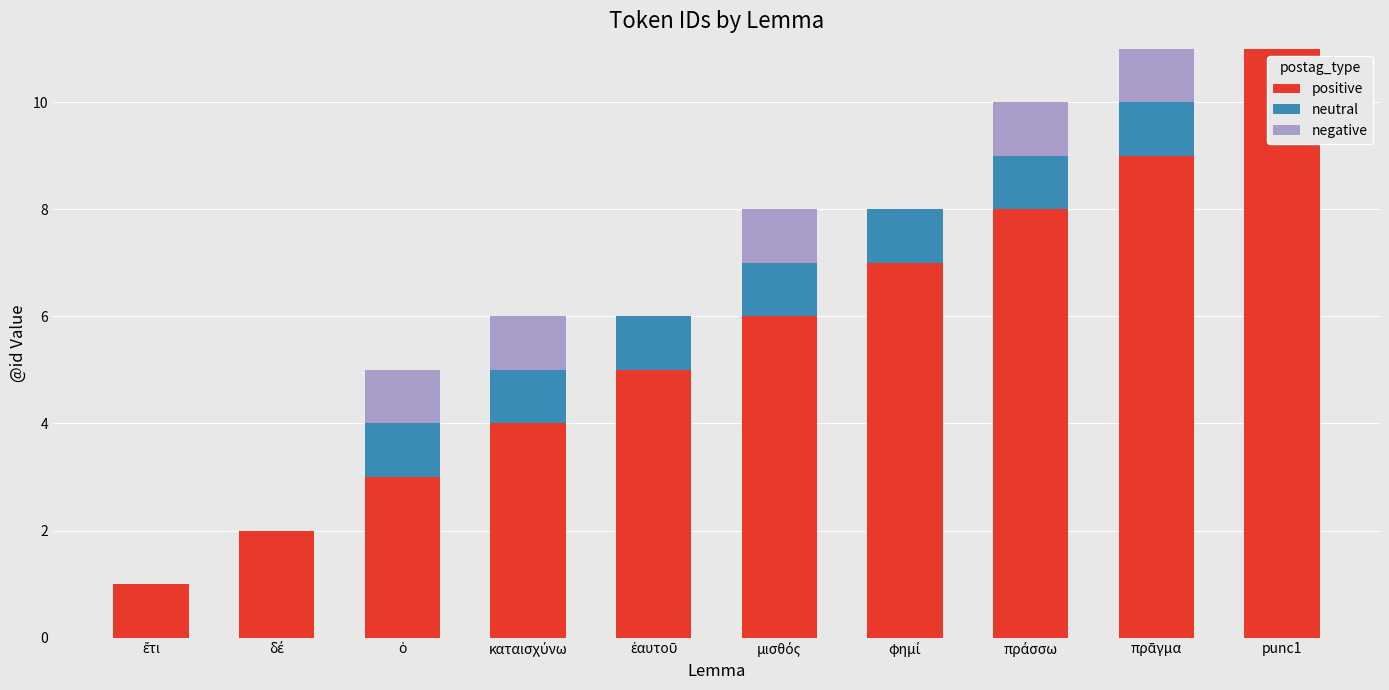

What is the highest value of the positive series?

11